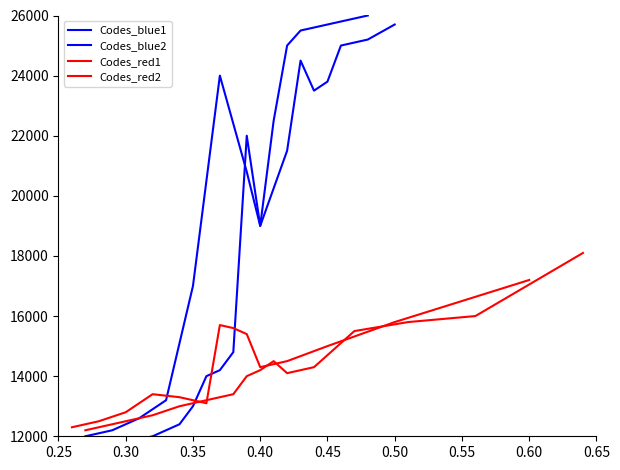

List the series in order of their peak value, lowest first.

Codes_red1, Codes_red2, Codes_blue1, Codes_blue2